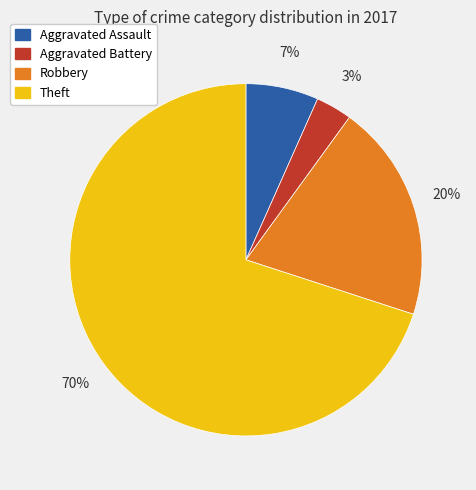

Is there a majority slice in this chart?

Yes